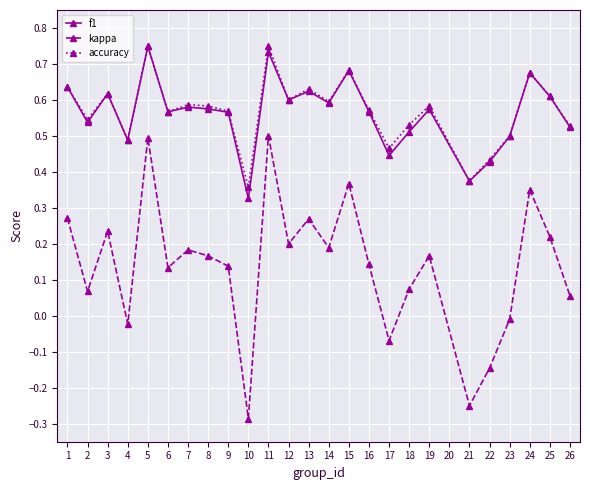

Is the value of f1 at 23 greater than the value of accuracy at 6?

No